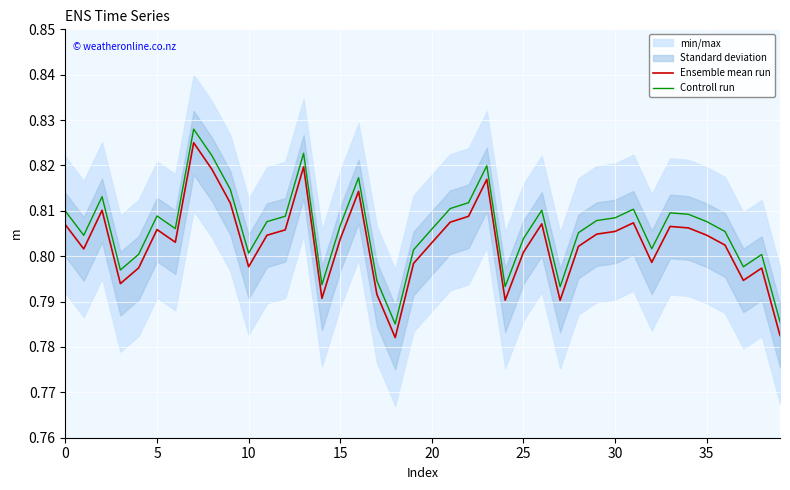

The value of Ensemble mean run at 13 is 0.5. True or false?

False